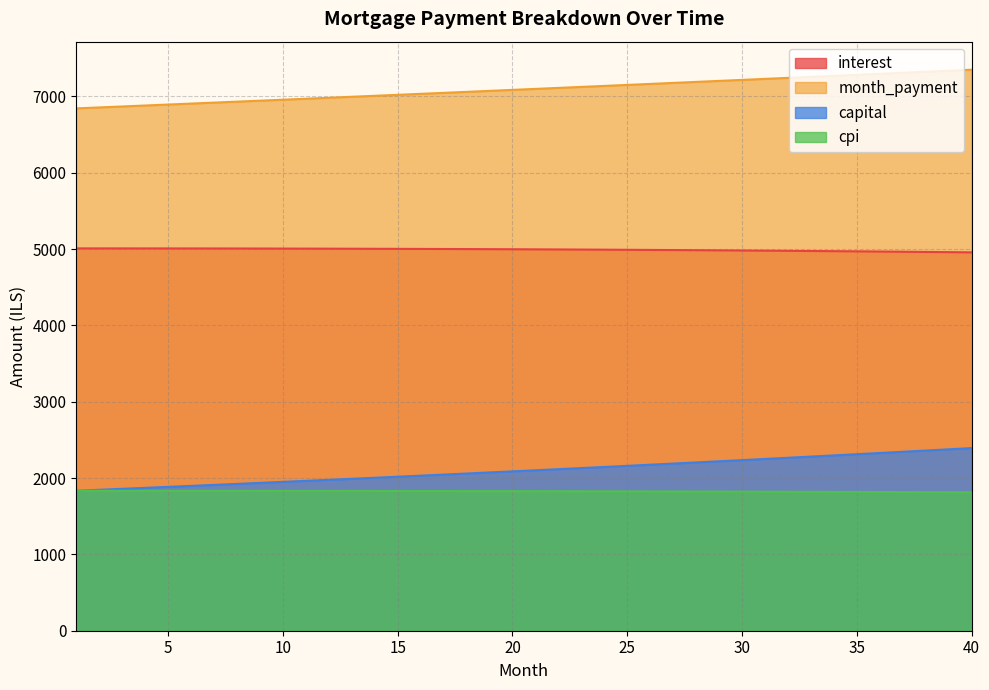

What are all the series names shown in the legend?

interest, month_payment, capital, cpi